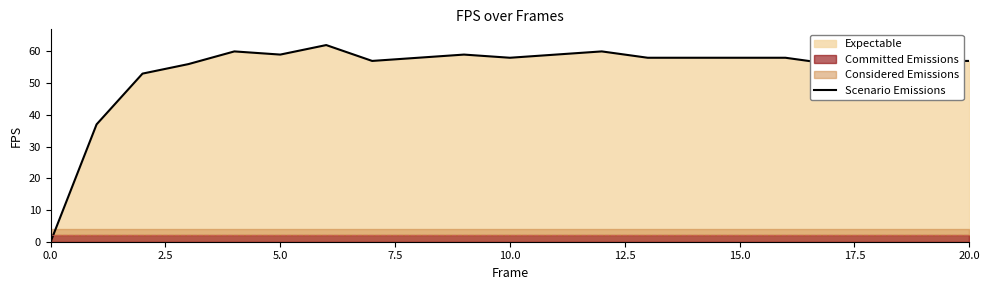

True or false: there are more than 0 points higher than both neighbors.

True